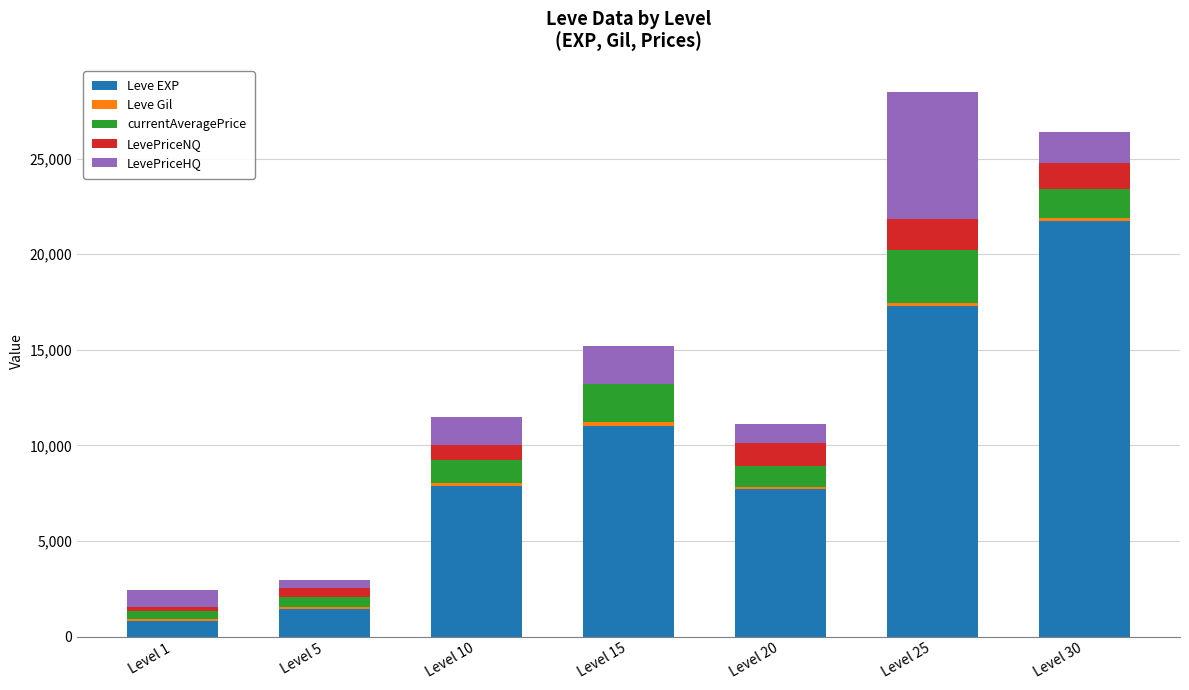

The value of Leve EXP at Level 15 is 2876. True or false?

False